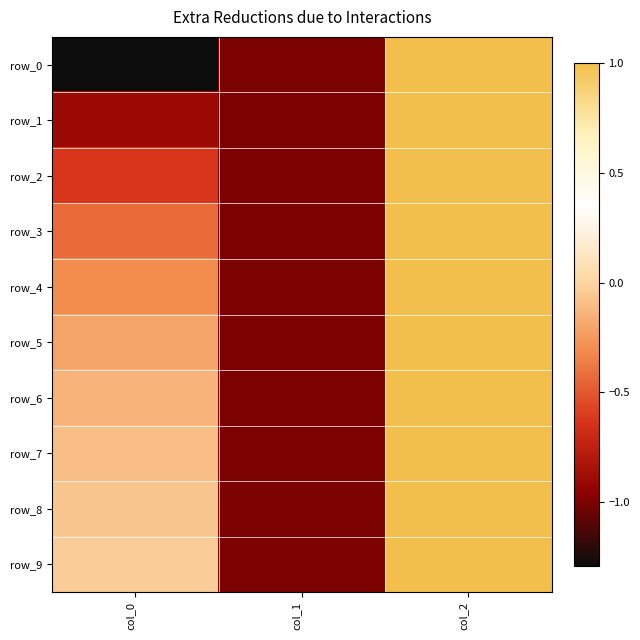

The row_2 series shows 1.0 at col_2. True or false?

True